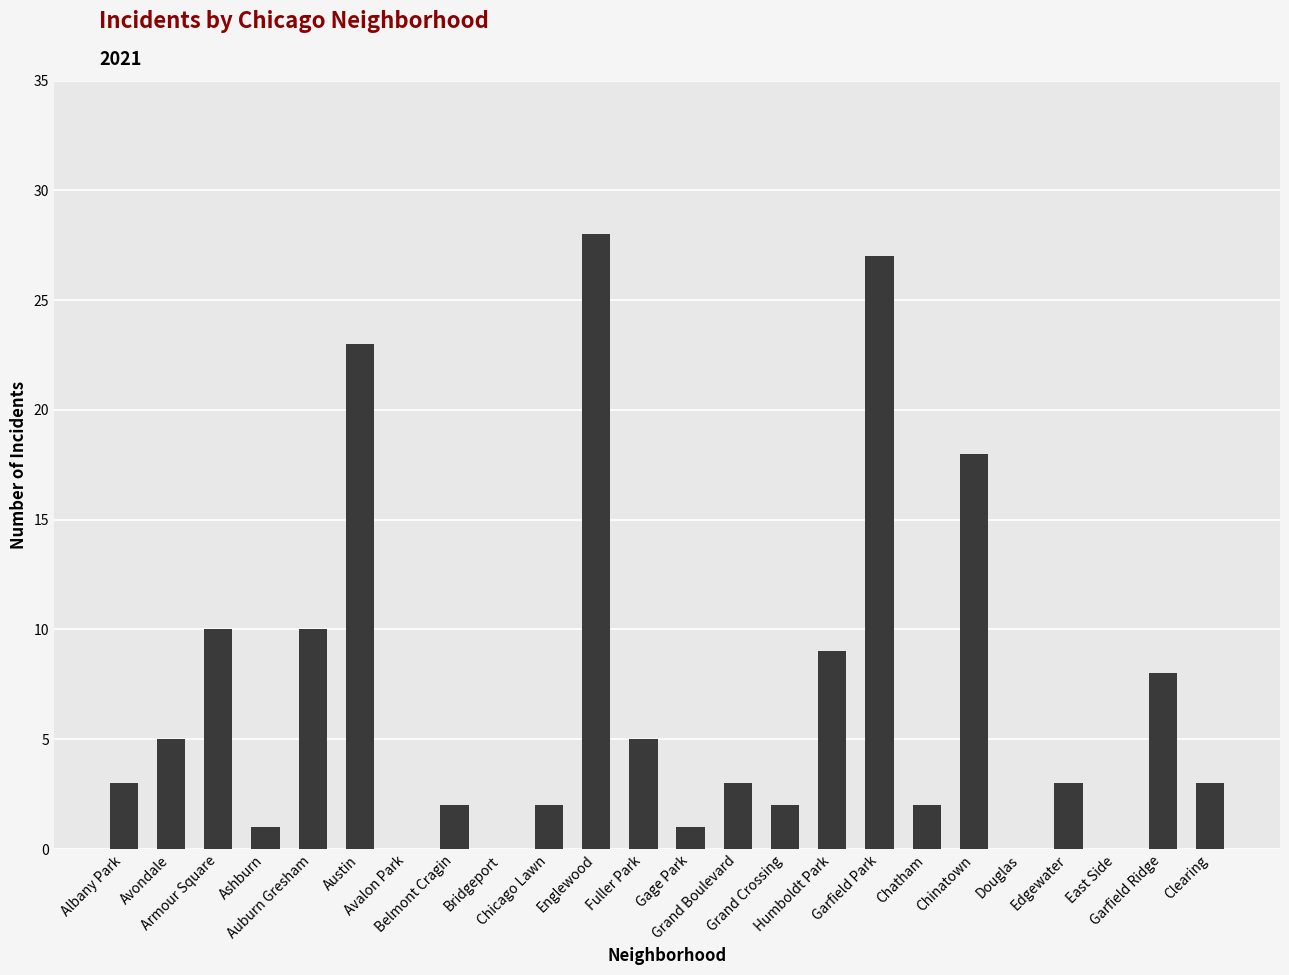

What is the sum of all values?

165